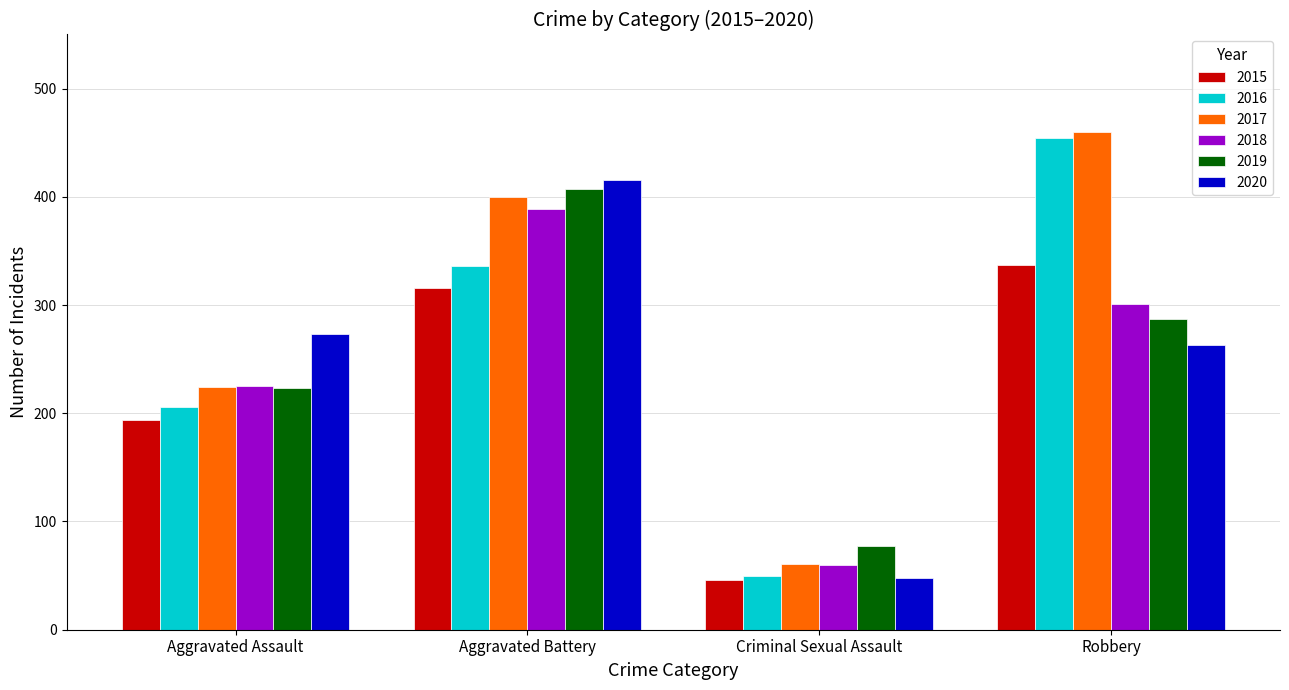

What is the difference between the 2015 values at Criminal Sexual Assault and Aggravated Assault?

148